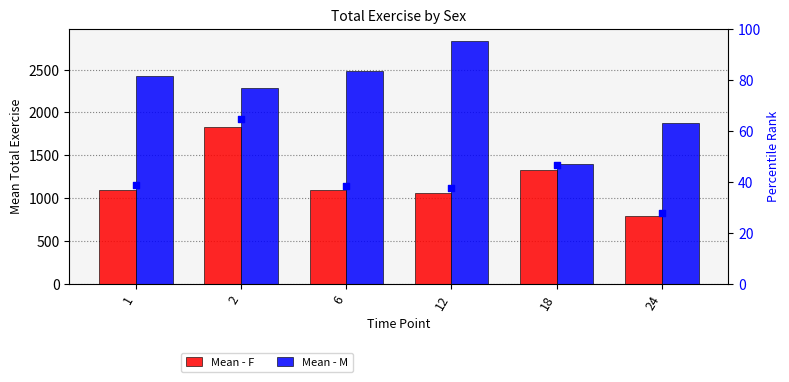

At which category is the sum across all series the highest?

2